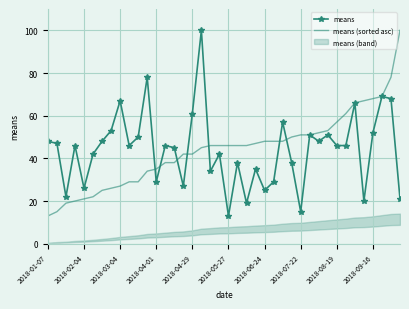

What is the maximum value for means?

100